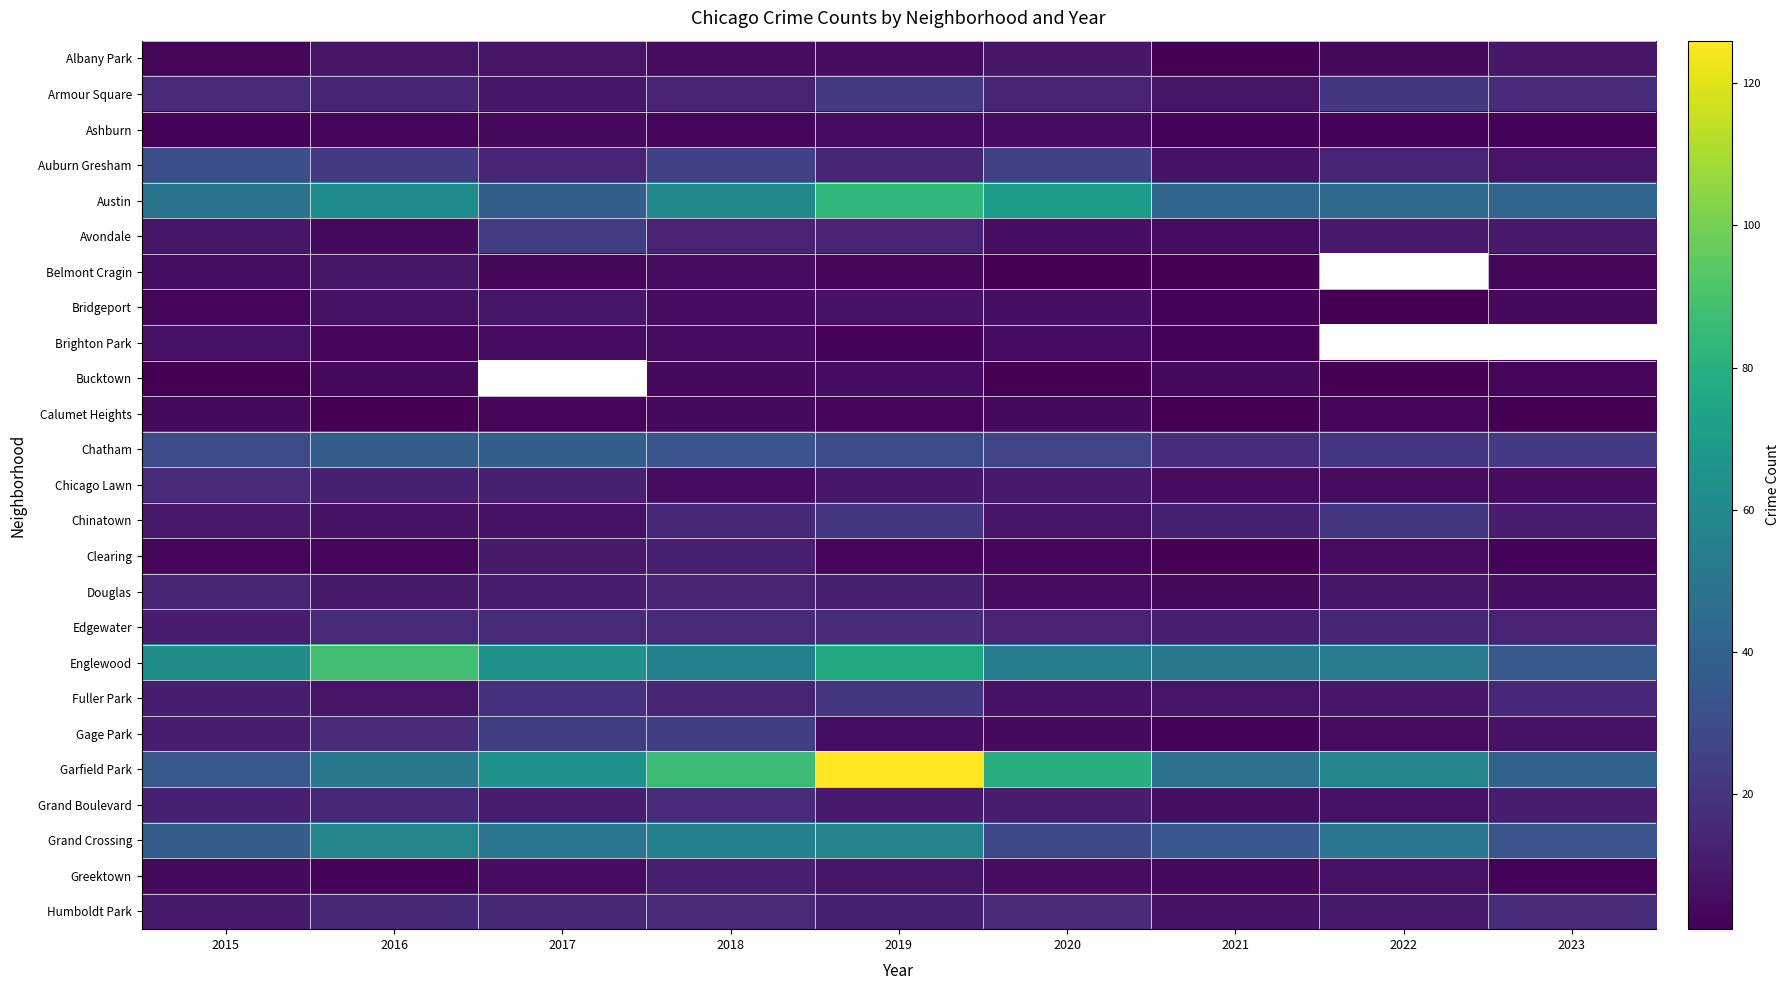

At which category is the sum across all series the highest?

2019